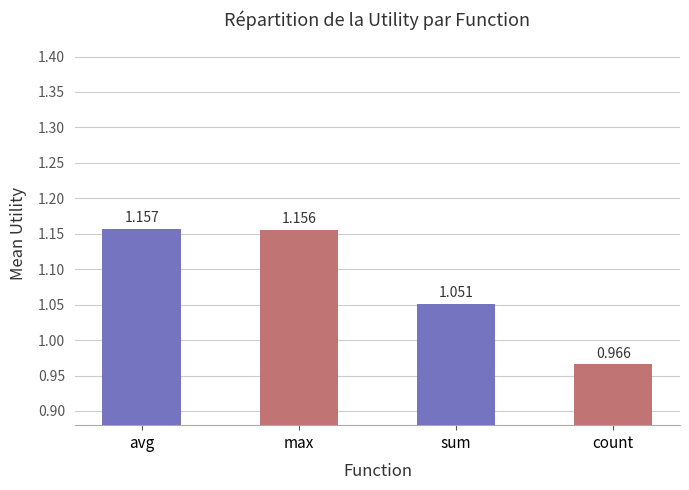

List the labels in order of value, largest first.

avg, max, sum, count